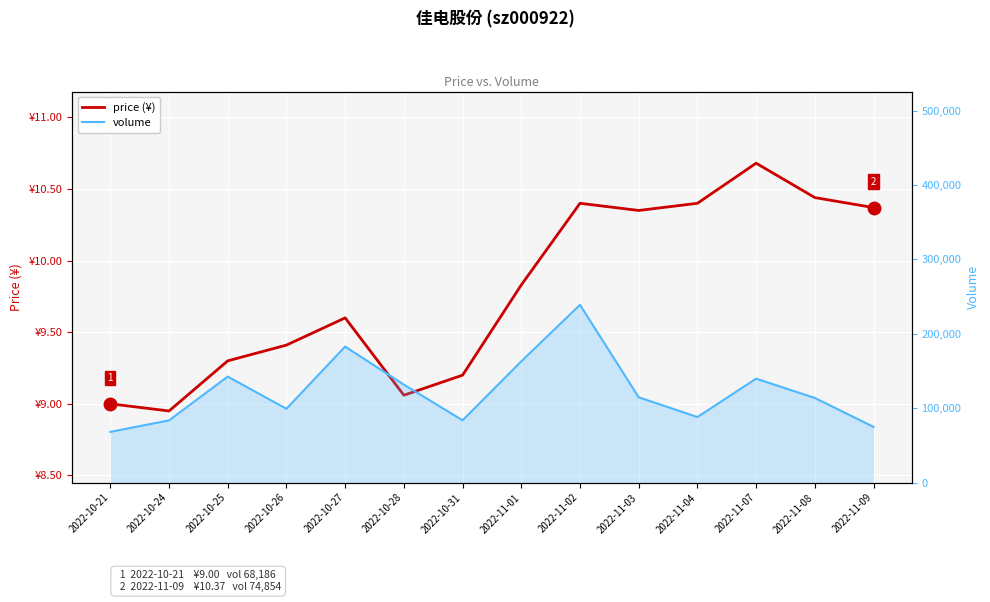

The value of price at 2022-10-25 is 9.3. True or false?

True